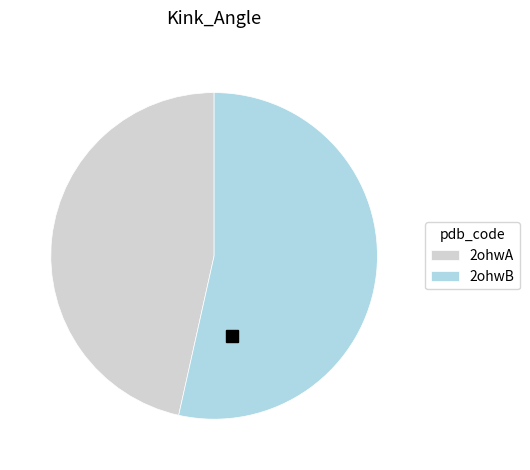

Which slice is the smallest?

2ohwA